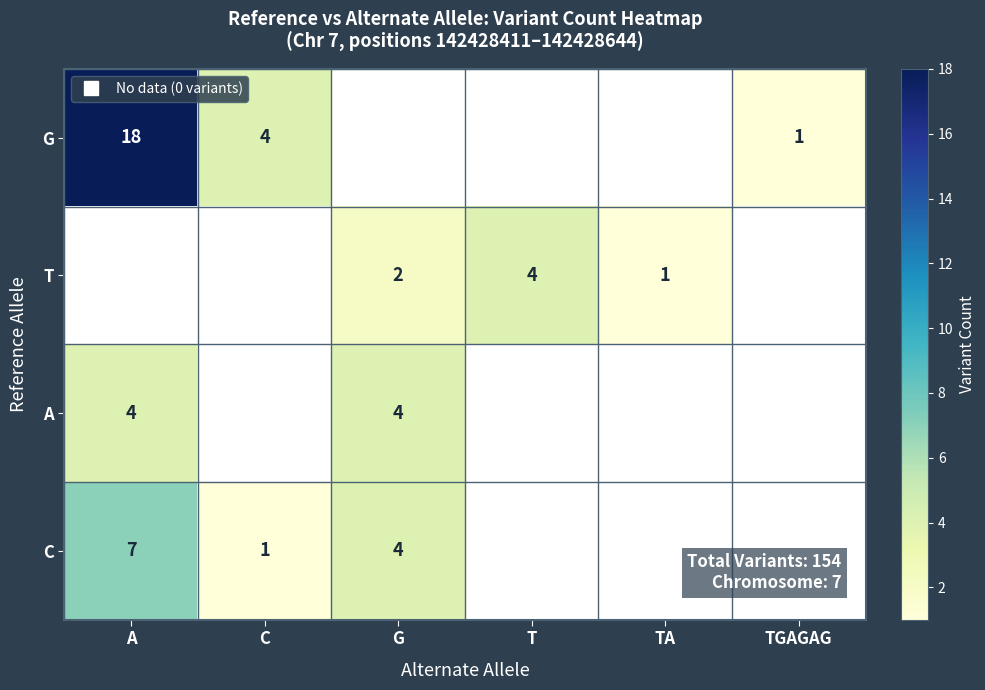

True or false: A has a value of 2 at TA.

False